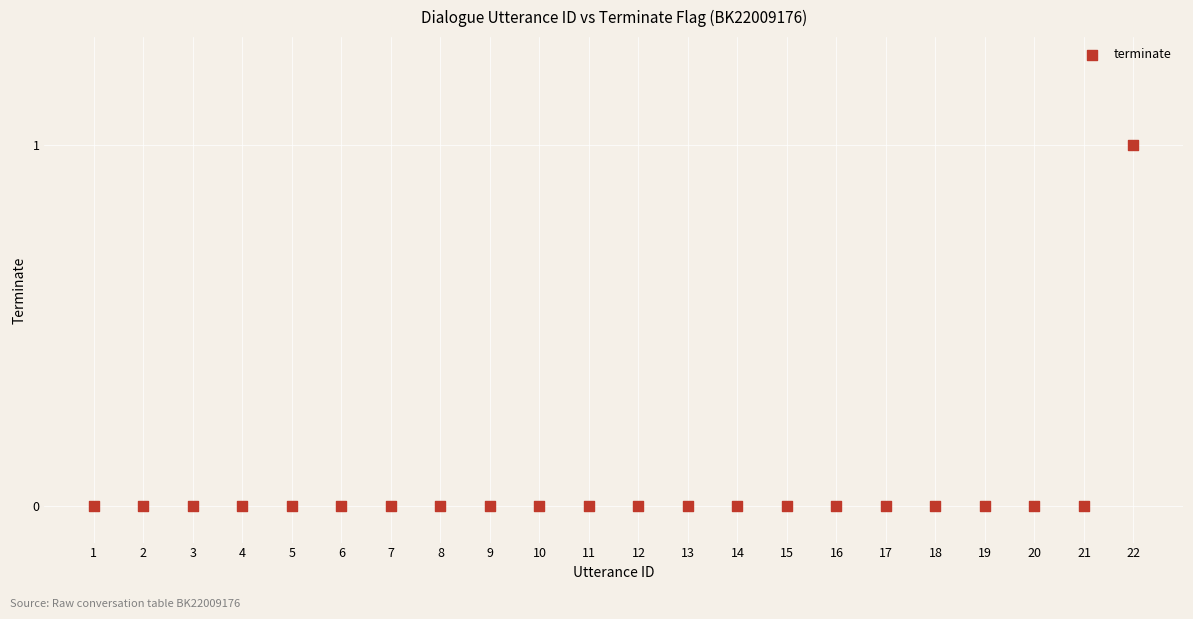

What is the range of X values (max minus min)?

21